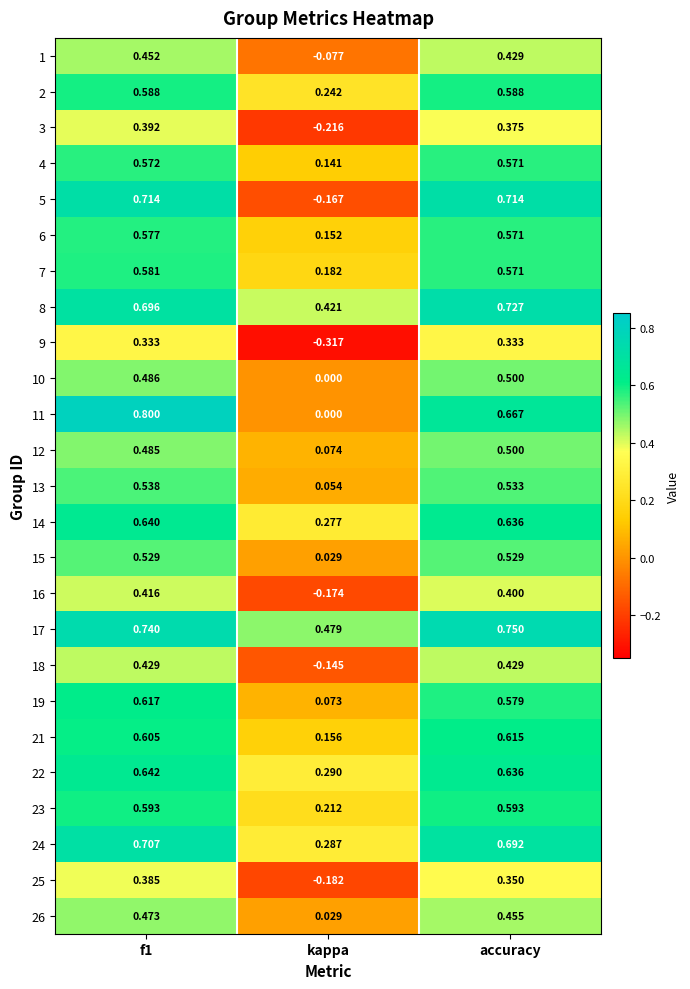

Where is 24 nearest to the value 0?

kappa